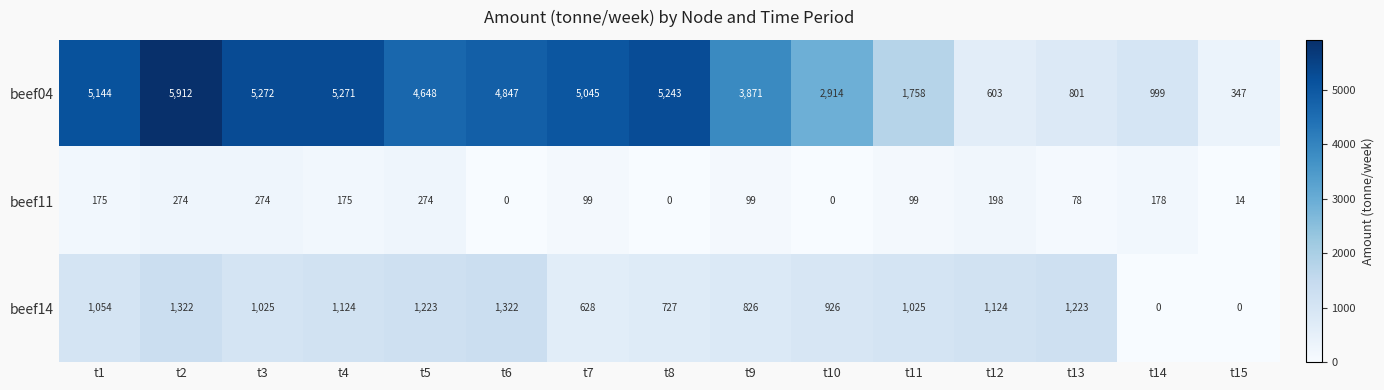

Where is beef14 nearest to the value 661?

t7